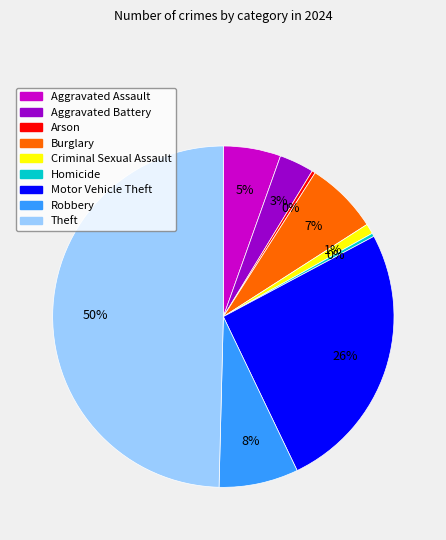

Is it true that Motor Vehicle Theft is 20% of the pie?

False